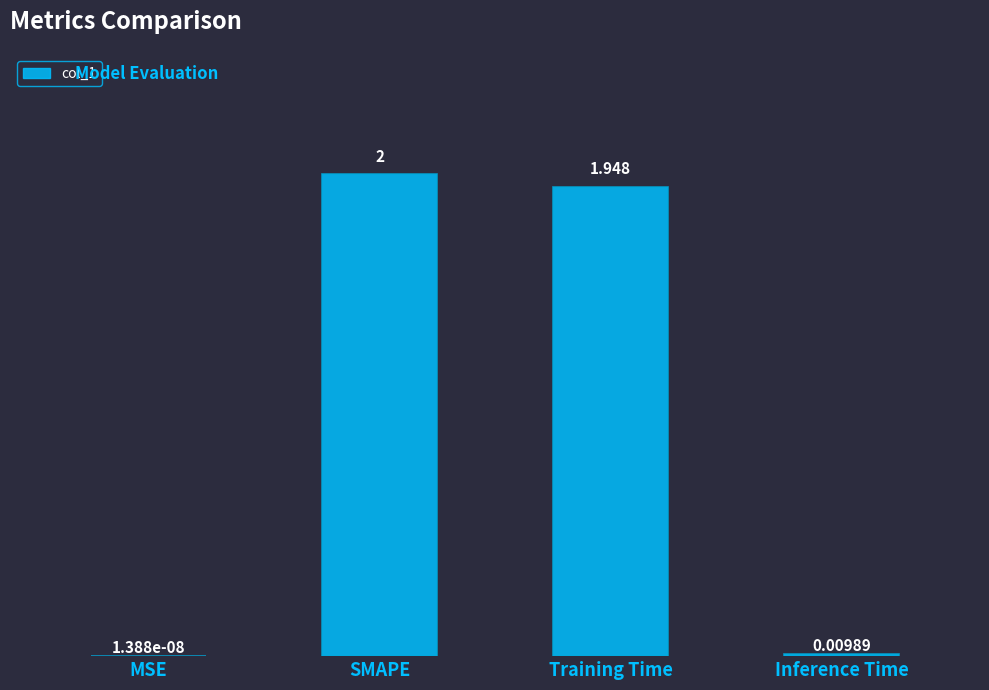

How many values exceed 1?

2